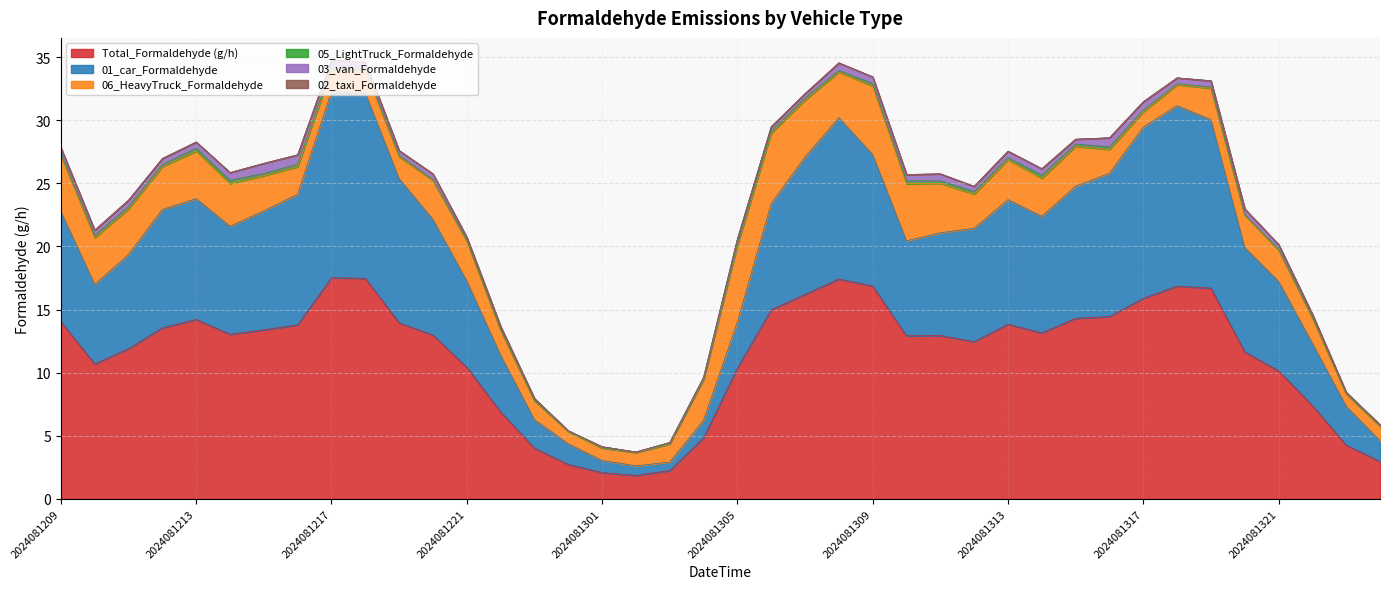

At how many categories does at least one series exceed 5?

32